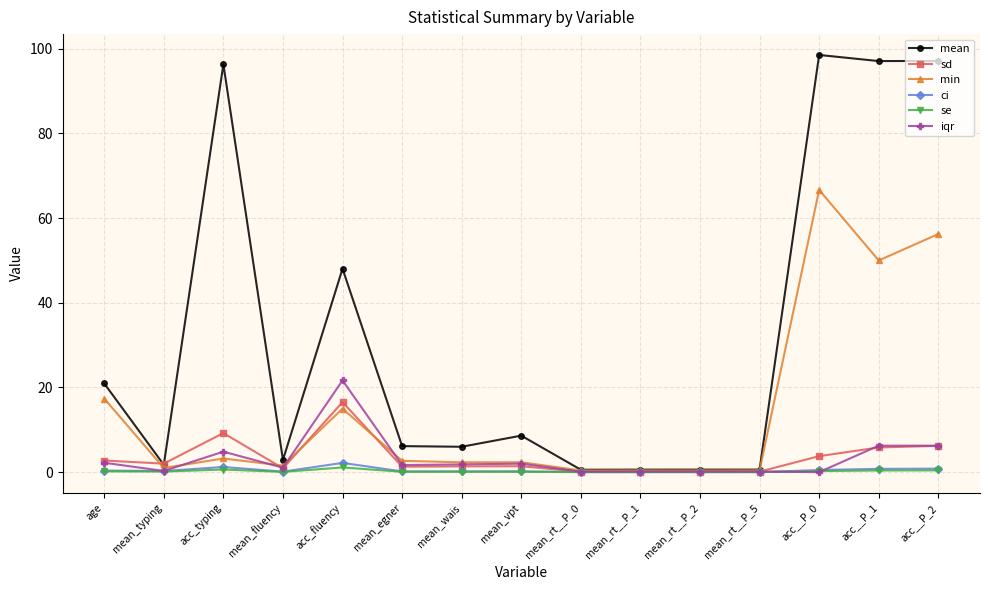

Which series has the largest total across all categories?

mean